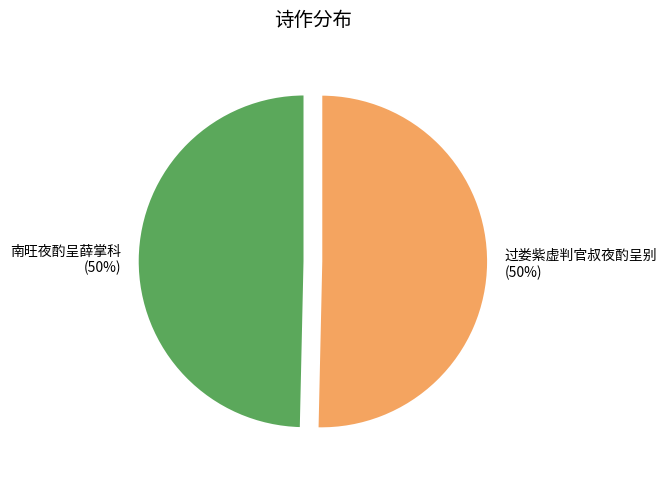

Combined, do 南旺夜酌呈薛掌科 and 过娄紫虚判官叔夜酌呈别 account for over 50%?

Yes